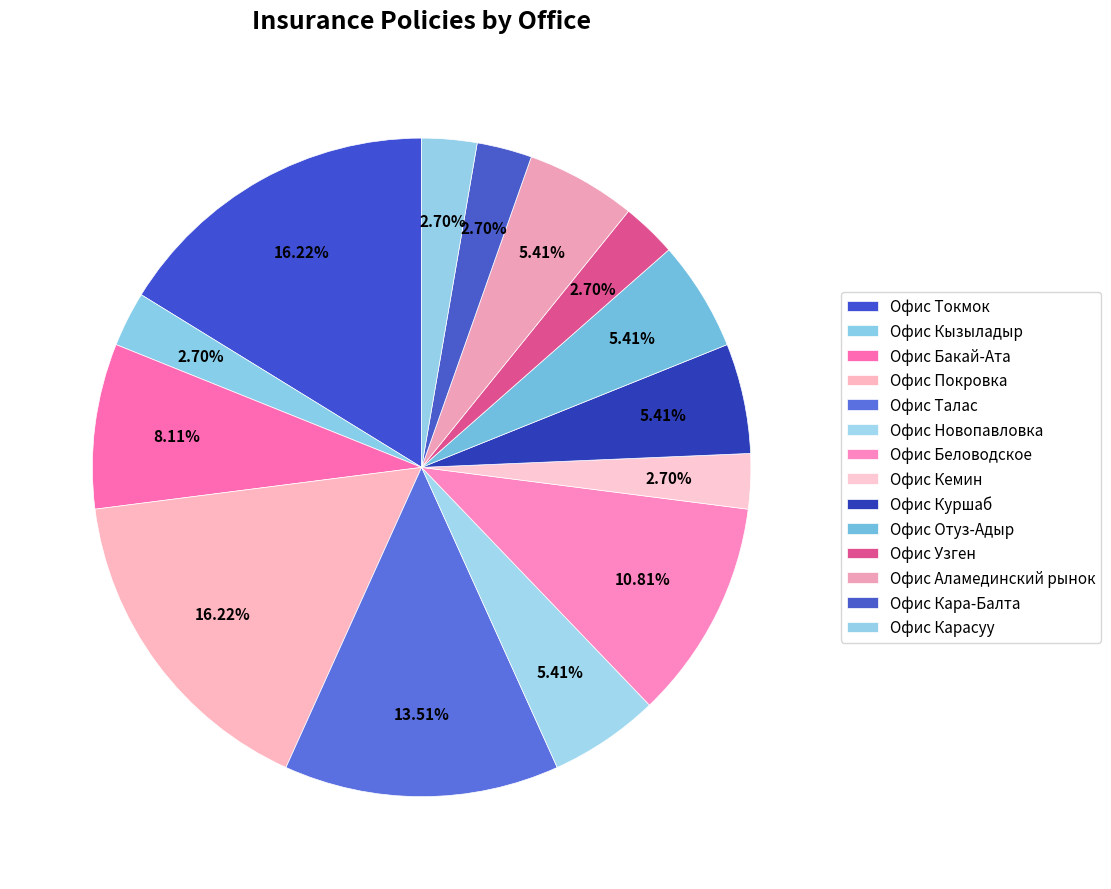

How many segments does this pie chart have?

14